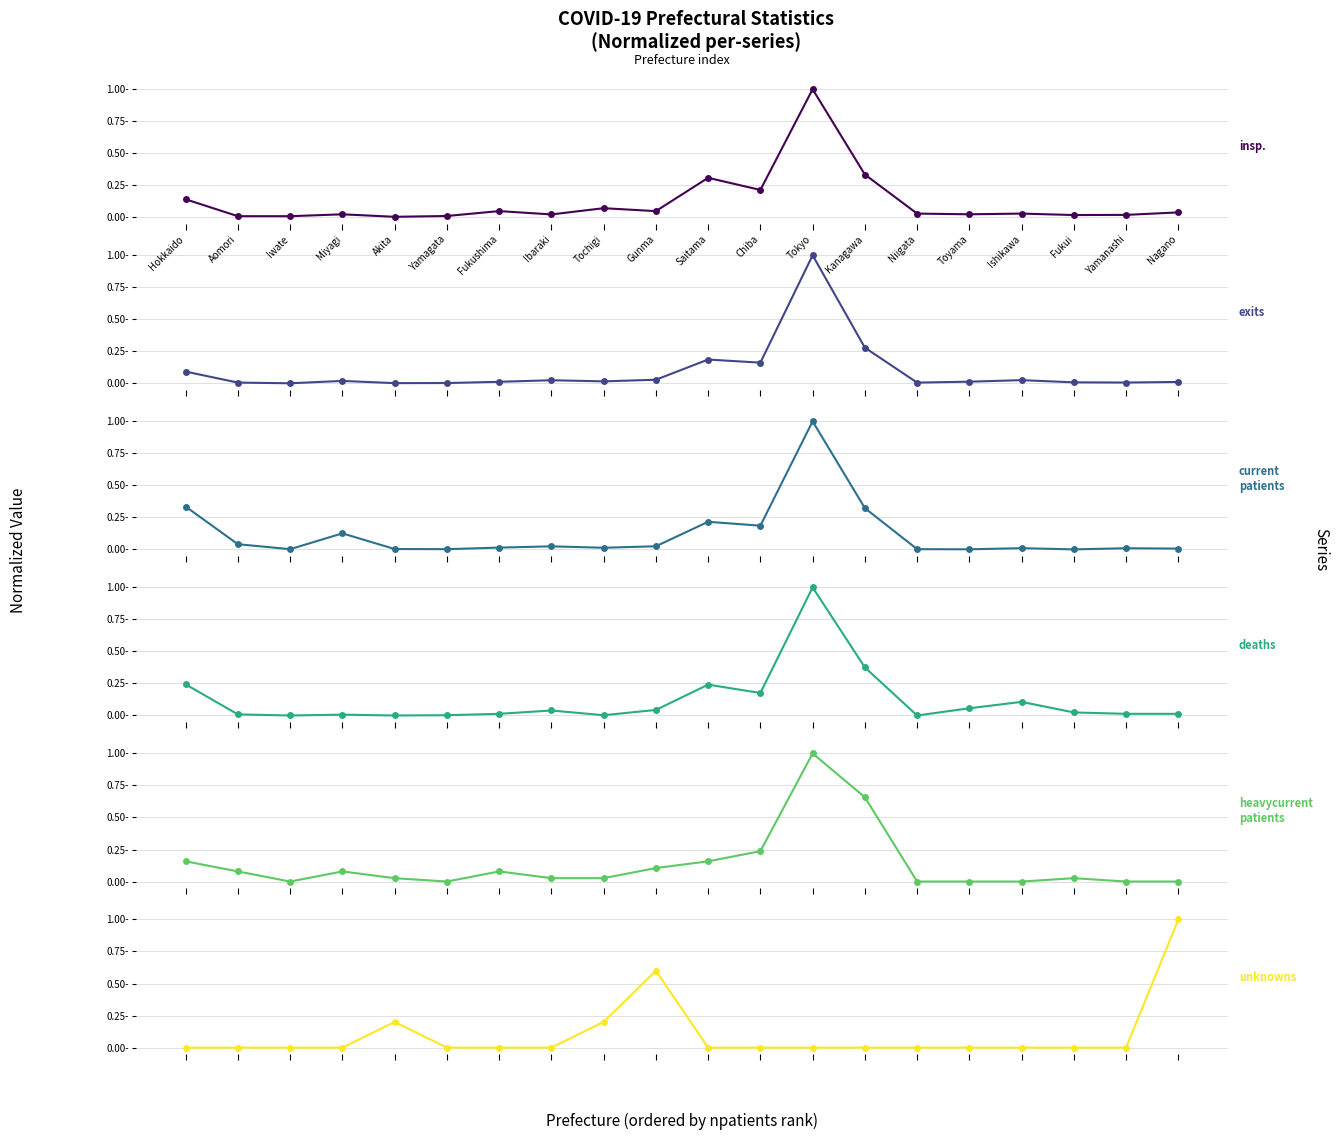

Reading right to left, what are all the values shown in this chart?

nunknowns: 1.0	0.0	0.0	0.0	0.0	0.0	0.0	0.0	0.0	0.0	0.6	0.2	0.0	0.0	0.0	0.2	0.0	0.0	0.0	0.0
nheavycurrentpatients: 0.0	0.0	0.0	0.0	0.0	0.0	0.7	1.0	0.2	0.2	0.1	0.0	0.0	0.1	0.0	0.0	0.1	0.0	0.1	0.2
ndeaths: 0.0	0.0	0.0	0.1	0.1	0.0	0.4	1.0	0.2	0.2	0.0	0.0	0.0	0.0	0.0	0.0	0.0	0.0	0.0	0.2
ncurrentpatients: 0.0	0.0	0.0	0.0	0.0	0.0	0.3	1.0	0.2	0.2	0.0	0.0	0.0	0.0	0.0	0.0	0.1	0.0	0.0	0.3
nexits: 0.0	0.0	0.0	0.0	0.0	0.0	0.3	1.0	0.2	0.2	0.0	0.0	0.0	0.0	0.0	0.0	0.0	0.0	0.0	0.1
ninspections: 0.0	0.0	0.0	0.0	0.0	0.0	0.3	1.0	0.2	0.3	0.0	0.1	0.0	0.0	0.0	0.0	0.0	0.0	0.0	0.1